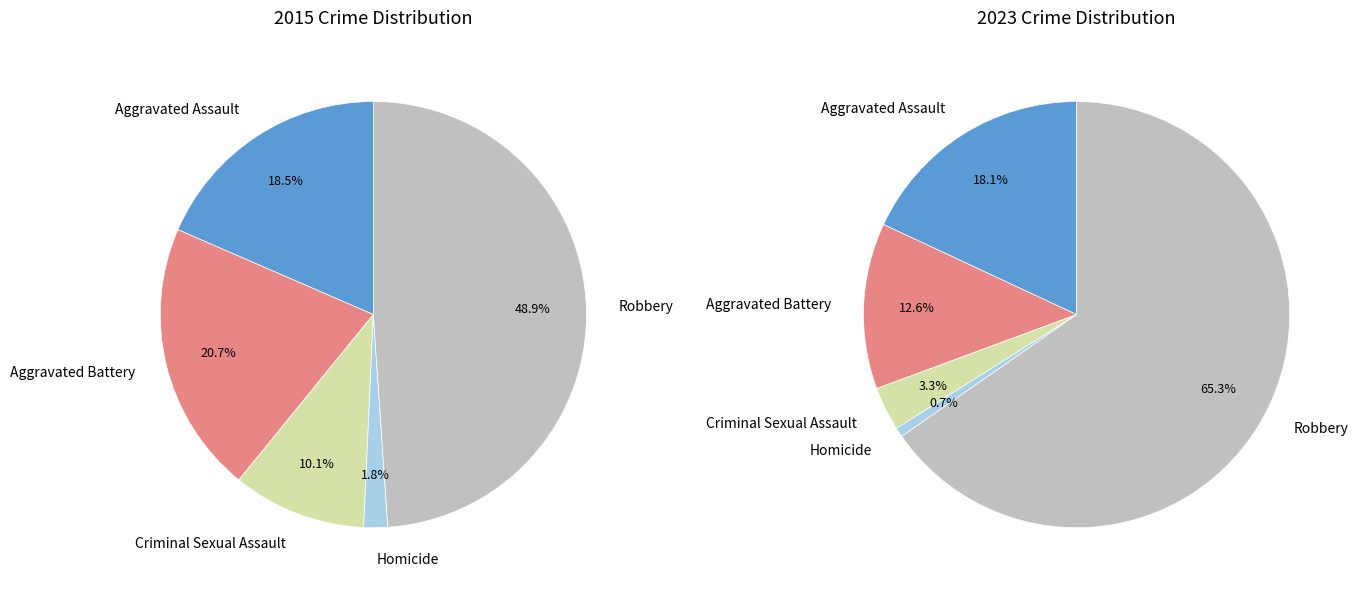

What is the smallest slice in the pie chart?

Homicide